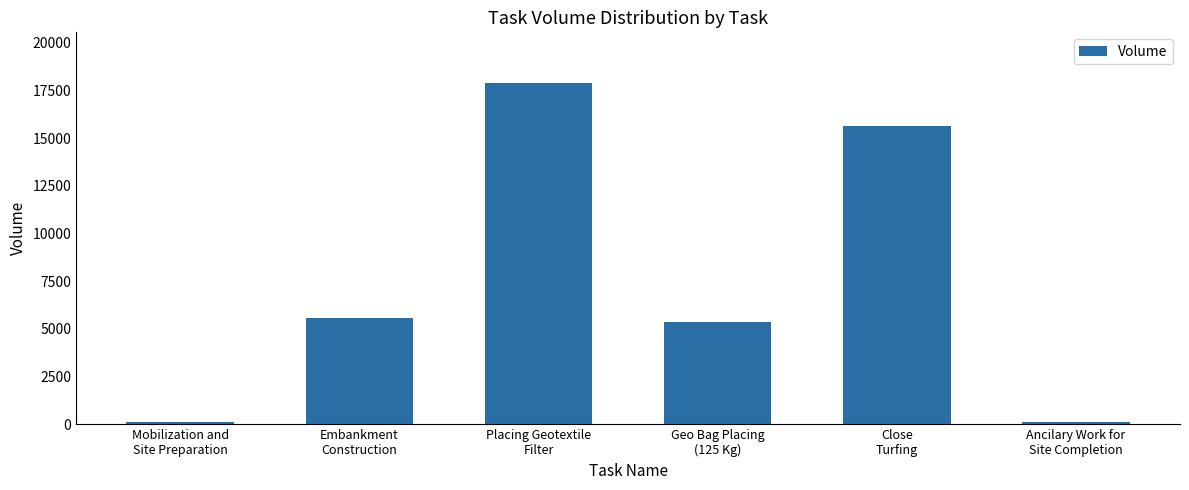

Count the number of data series in this chart.

1